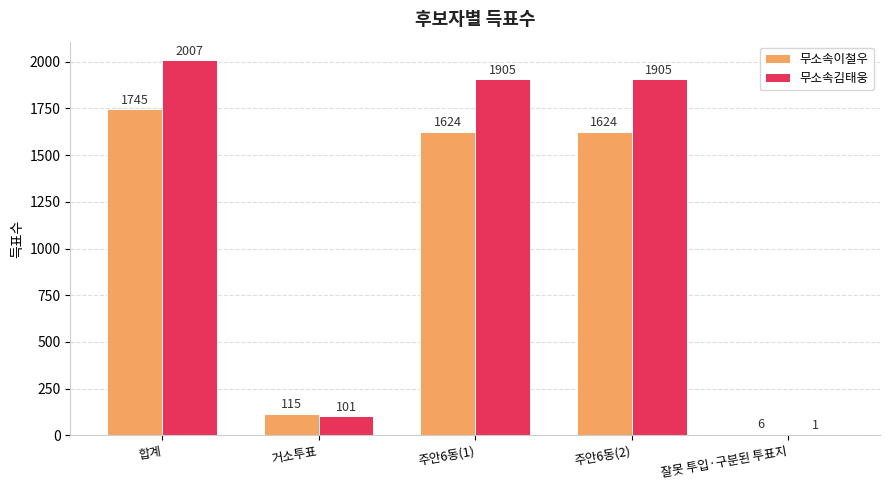

Is it true that 무소속이철우 equals 1745 at 합계?

True